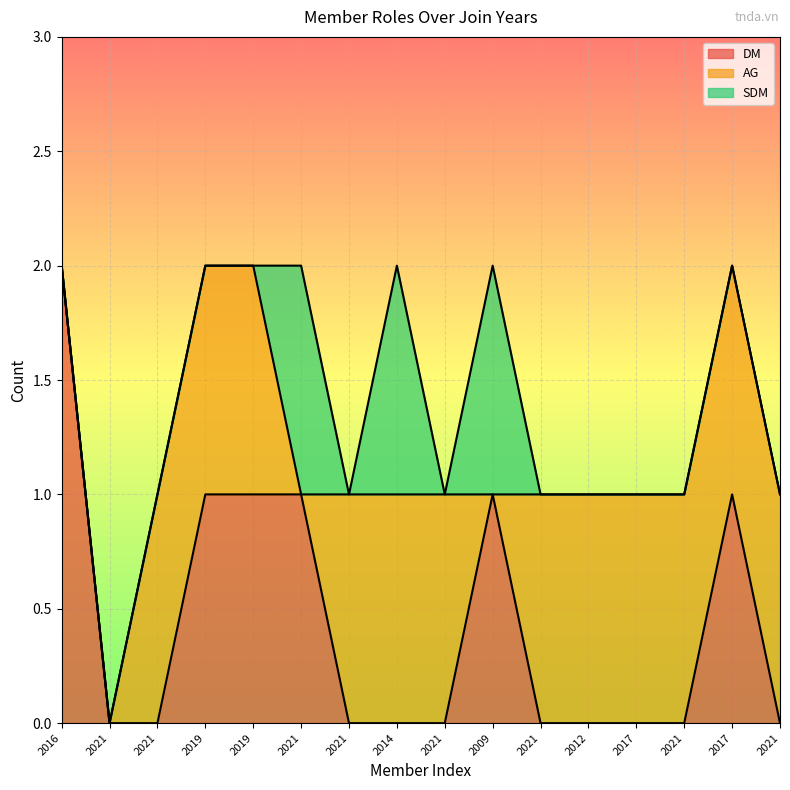

The AG series shows 1 at 2012. True or false?

True